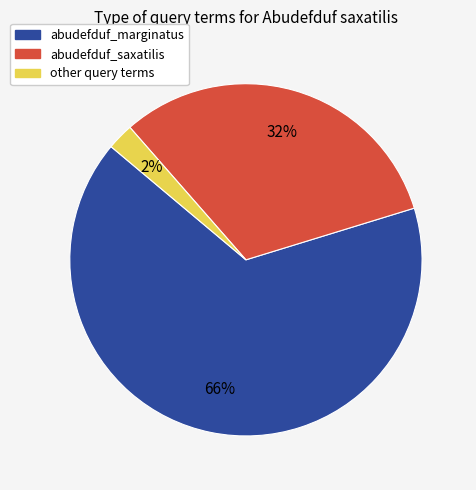

Rank the categories by value from lowest to highest.

other, abudefduf_saxatilis, abudefduf_marginatus